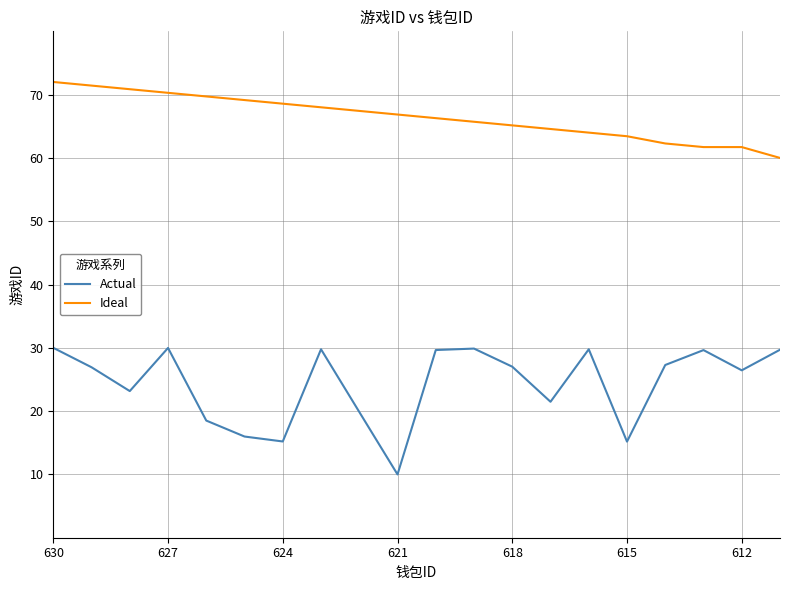

Rank the series by their maximum value, from highest to lowest.

Ideal, Actual